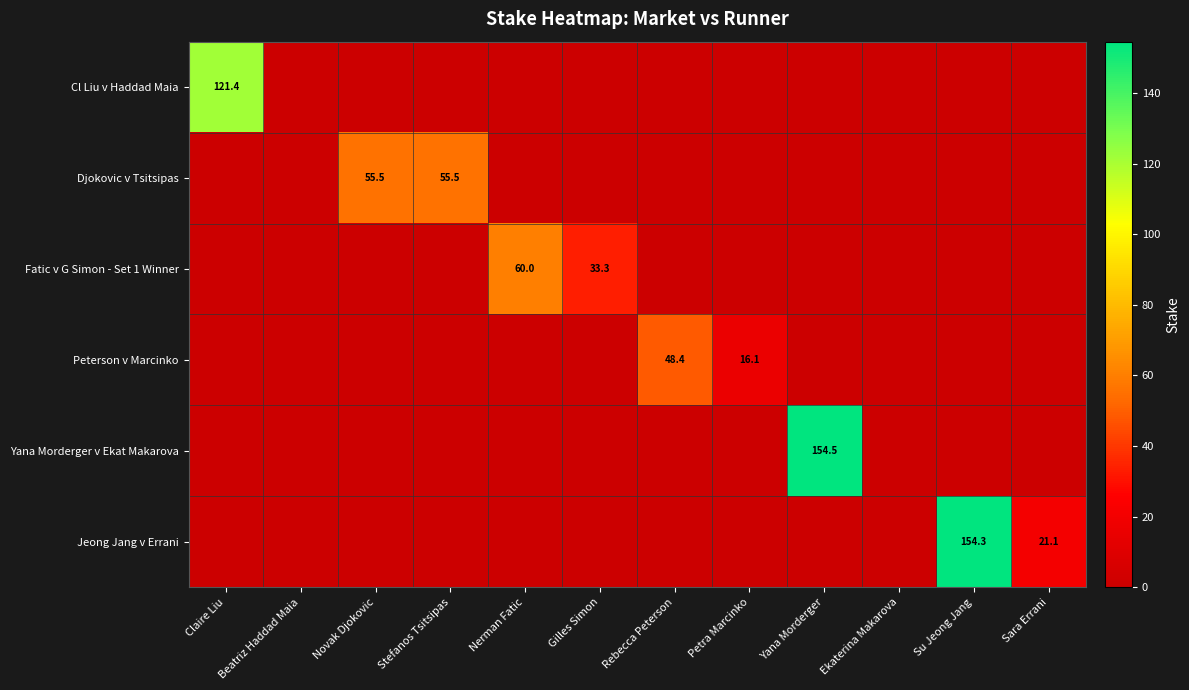

Is it true that Yana Morderger v Ekat Makarova equals 154.5 at Yana Morderger?

True